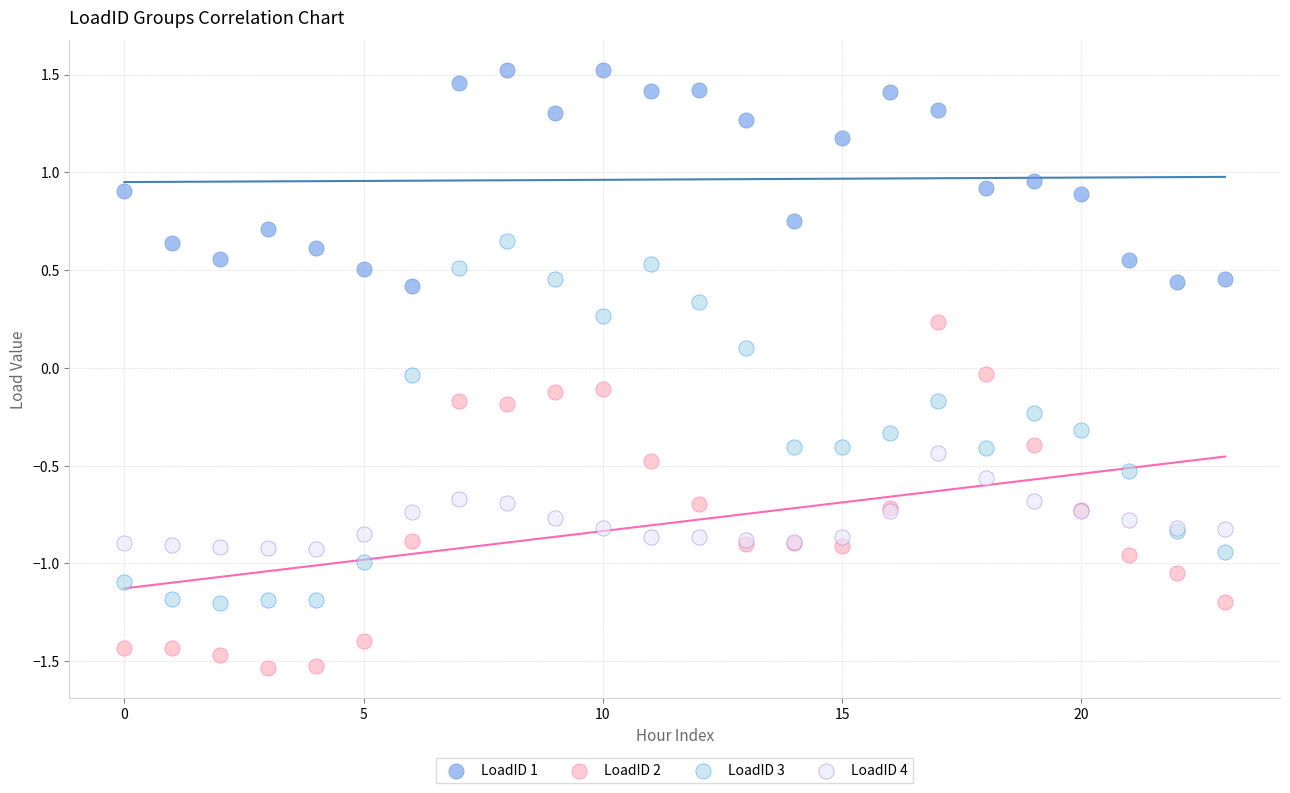

Which series contains the highest Y value?

LoadID 1